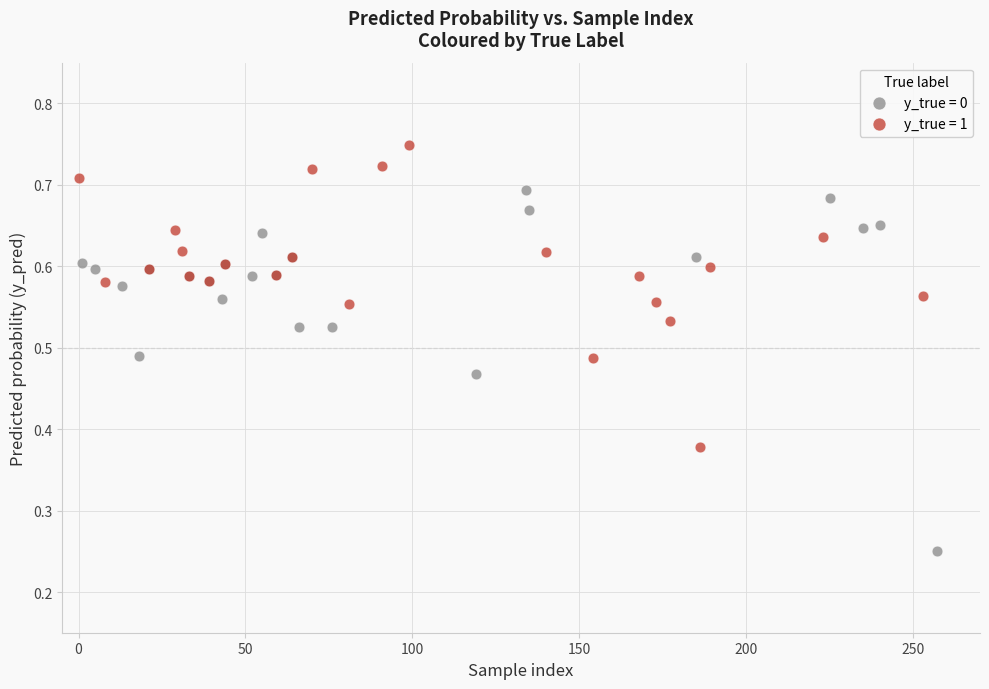

Which series has the largest Y range (max minus min)?

y_true = 0